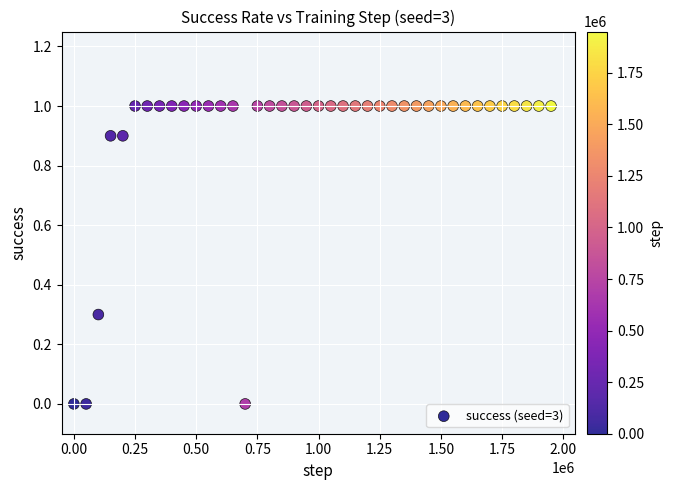

What is the range of Y values (max minus min)?

1.0